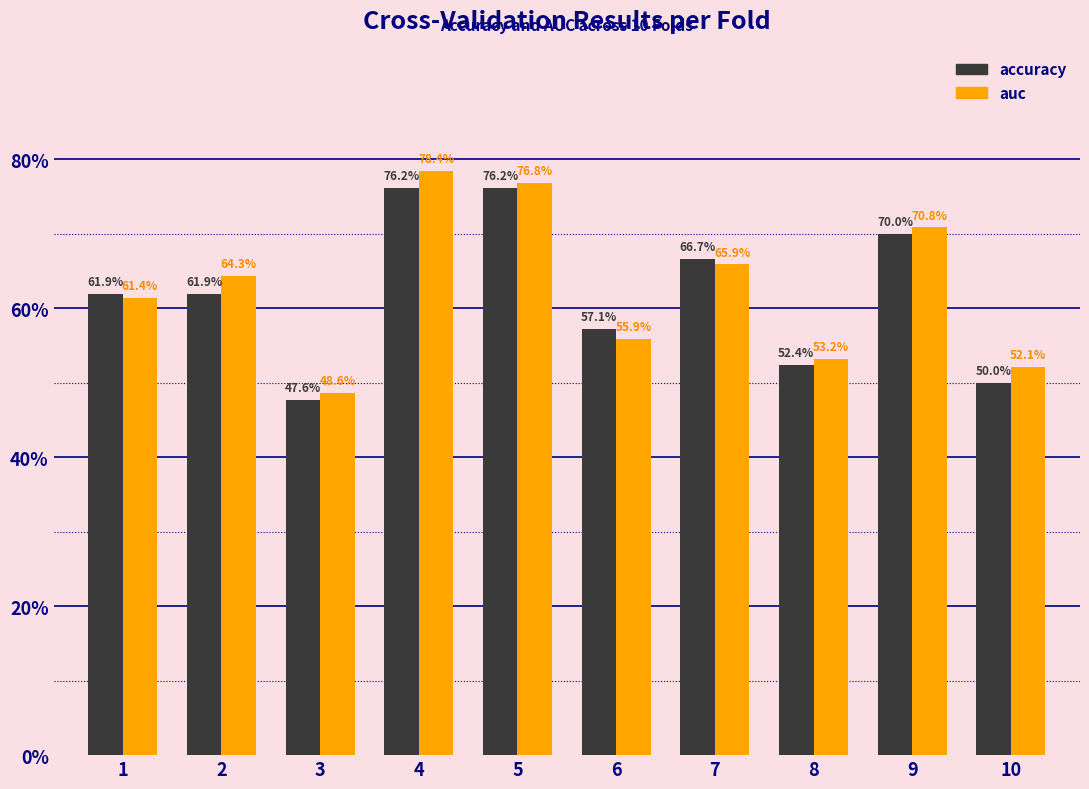

The value of accuracy at 3 is 0.5. True or false?

True